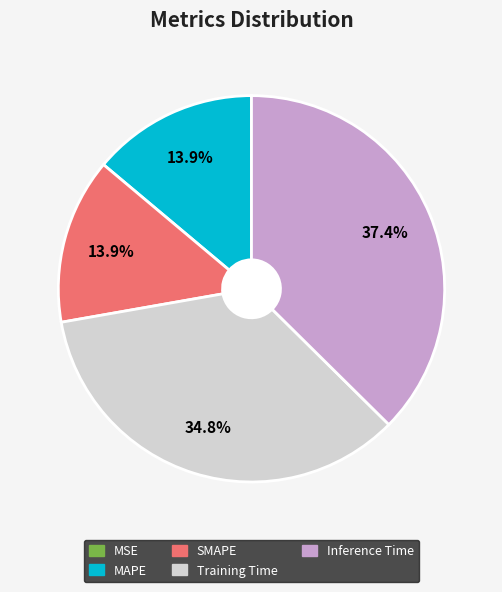

Which has a higher value, SMAPE or Training Time?

Training Time